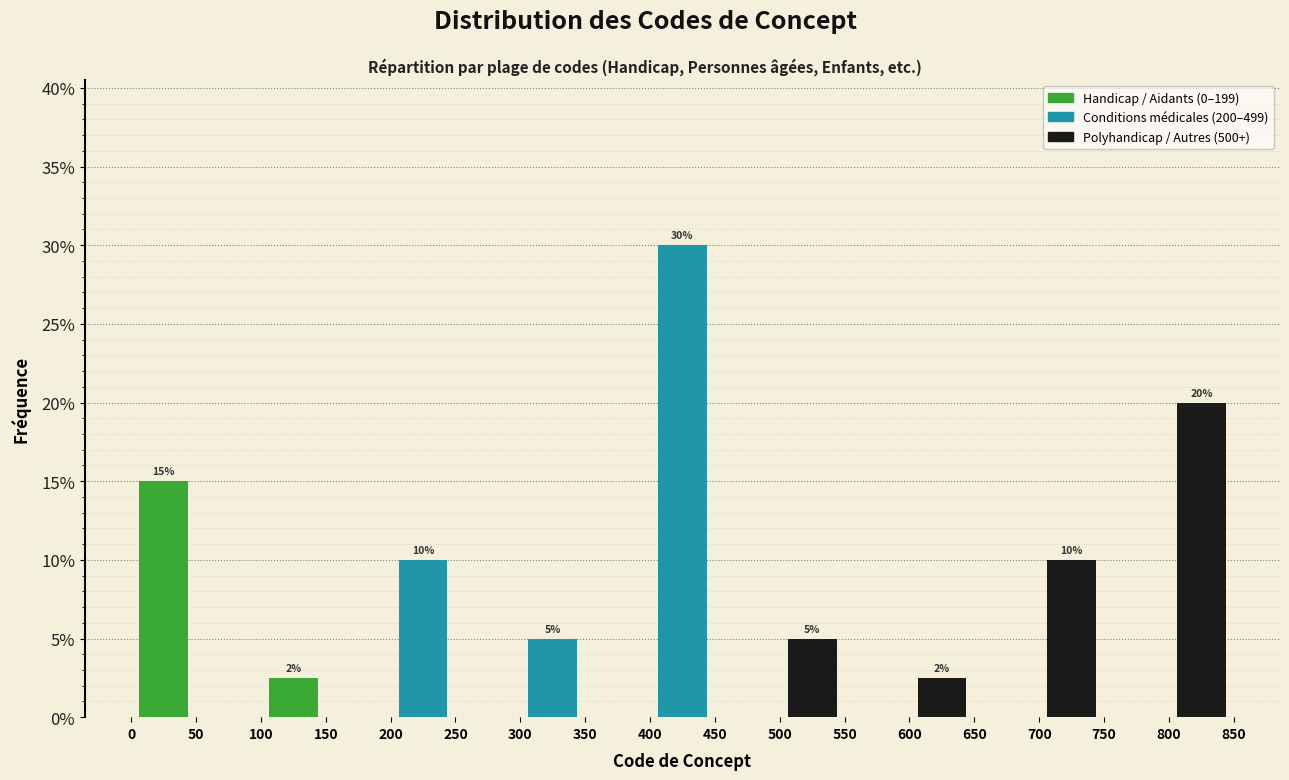

Over which range of the x-axis is the bar tallest?

400 to 450